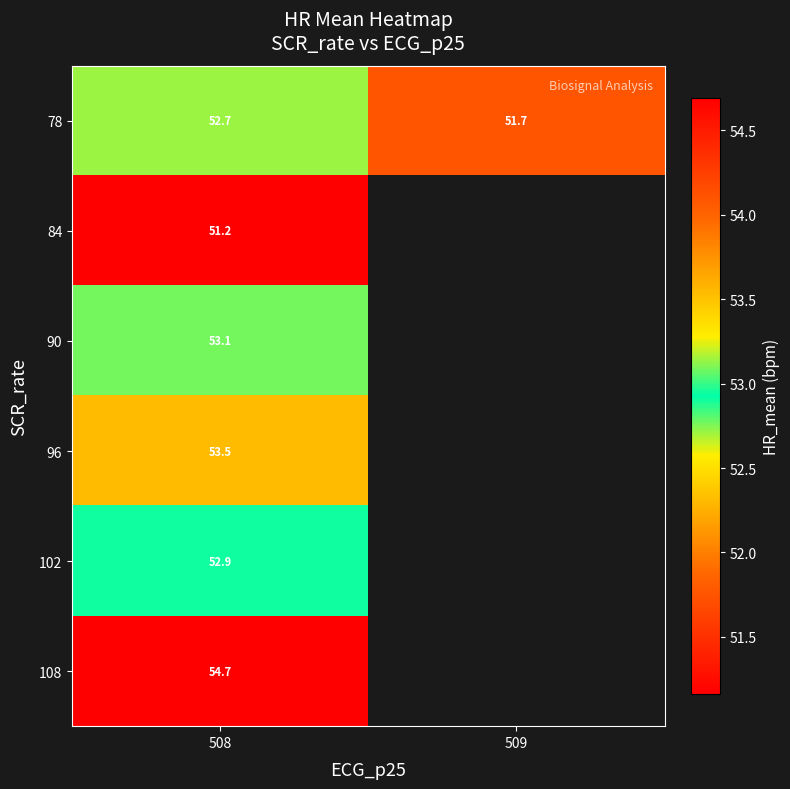

Is the value of 108 at 508 greater than the value of 78 at 508?

Yes